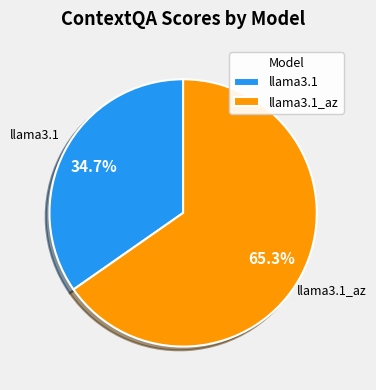

What percentage is the llama3.1 slice, to the nearest percent?

35%